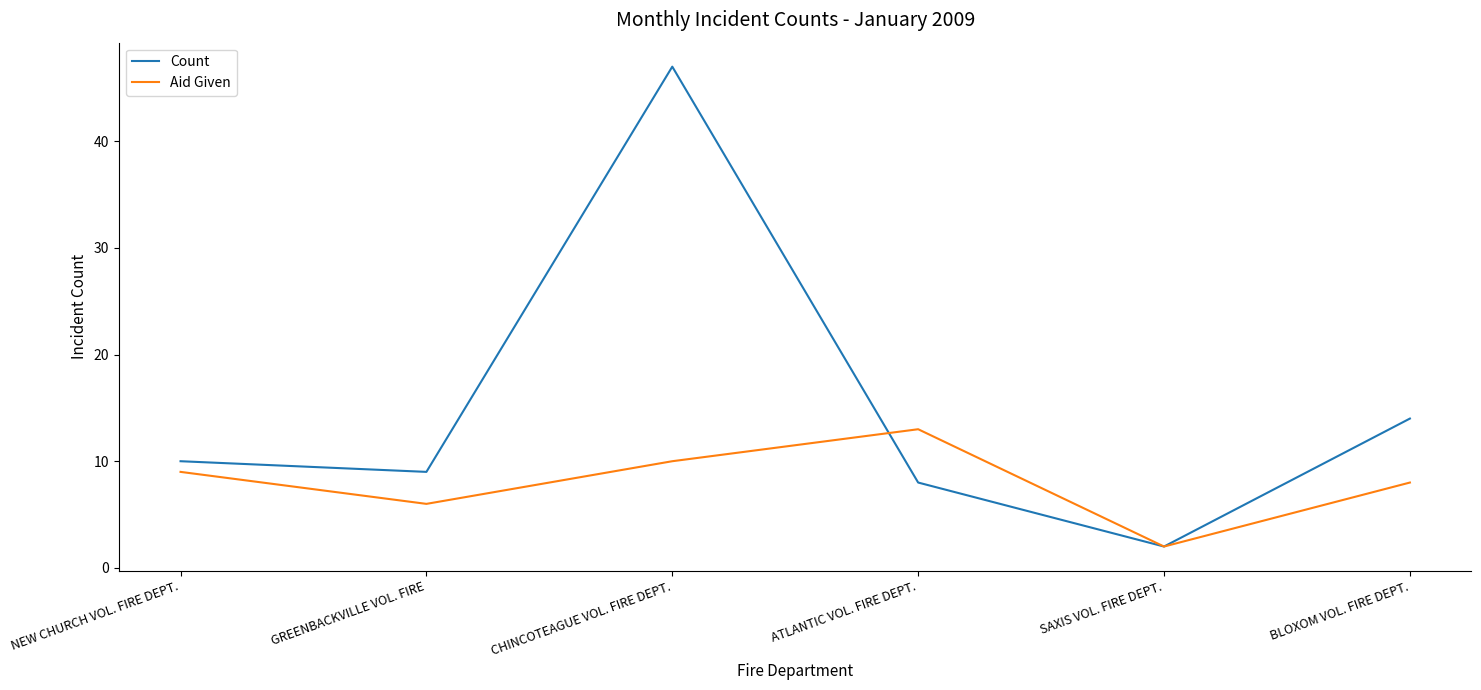

What are all the series names shown in the legend?

Count, Aid Given